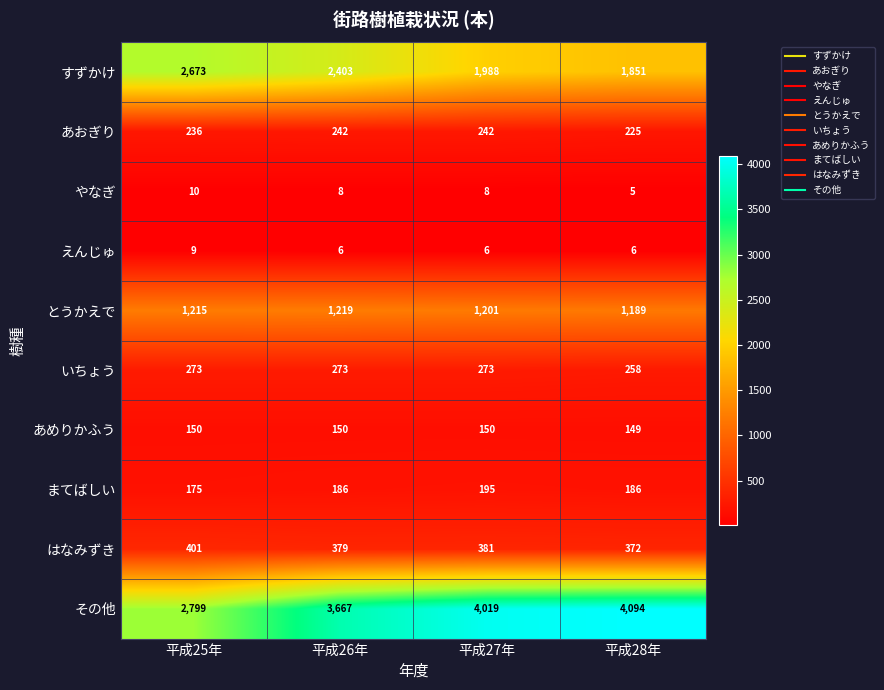

True or false: えんじゅ has a value of 6 at 平成26年.

True